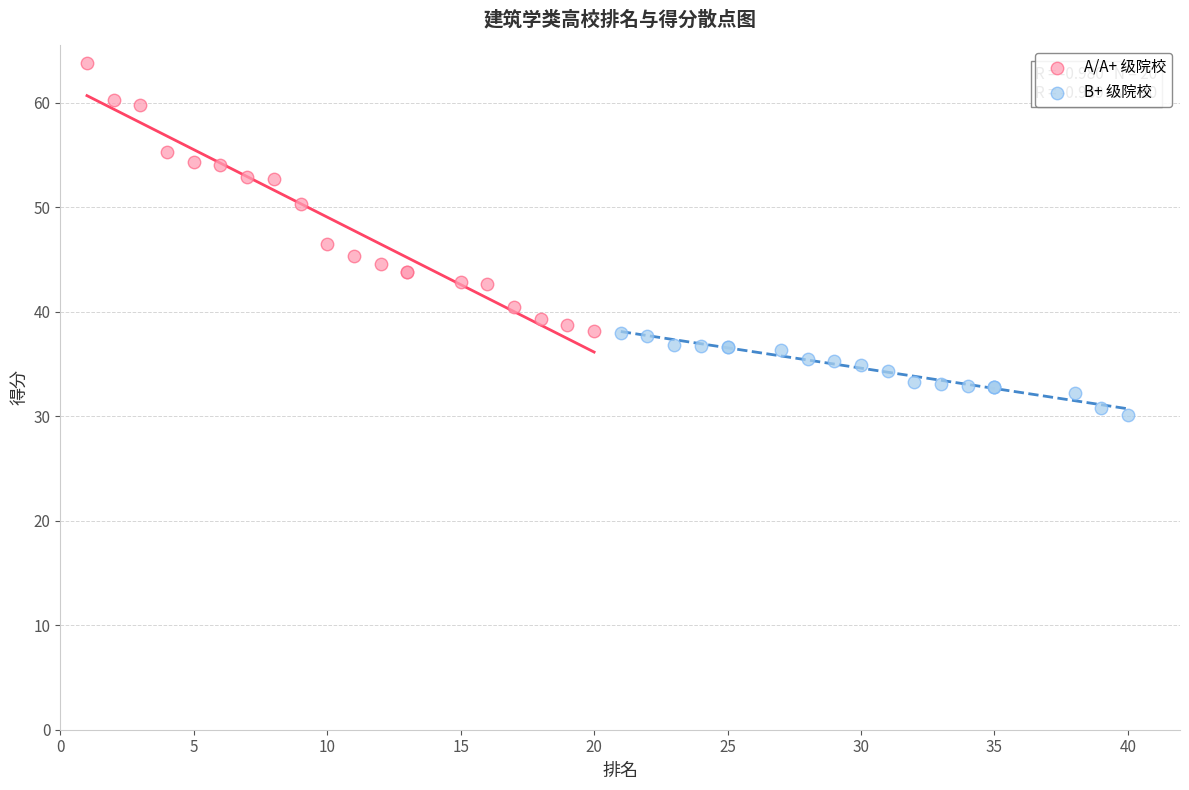

Which series has the largest Y range (max minus min)?

A/A+ 级院校